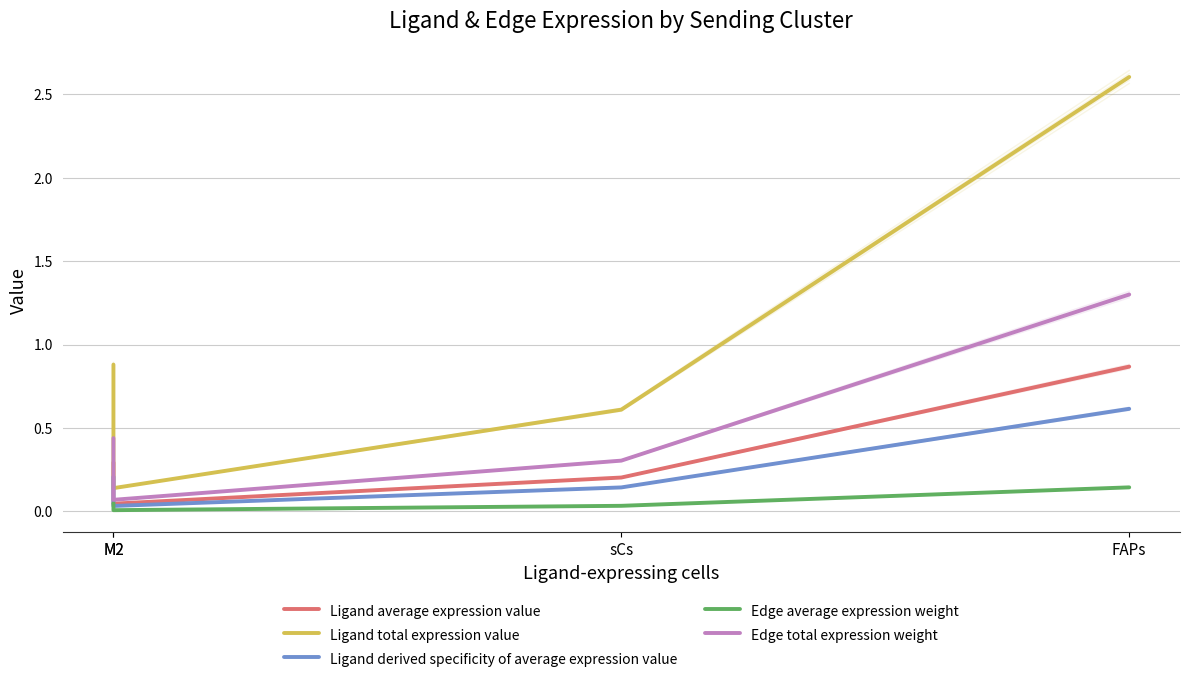

What is the difference between the maximum and second lowest values in the Edge average expression weight series?

0.1